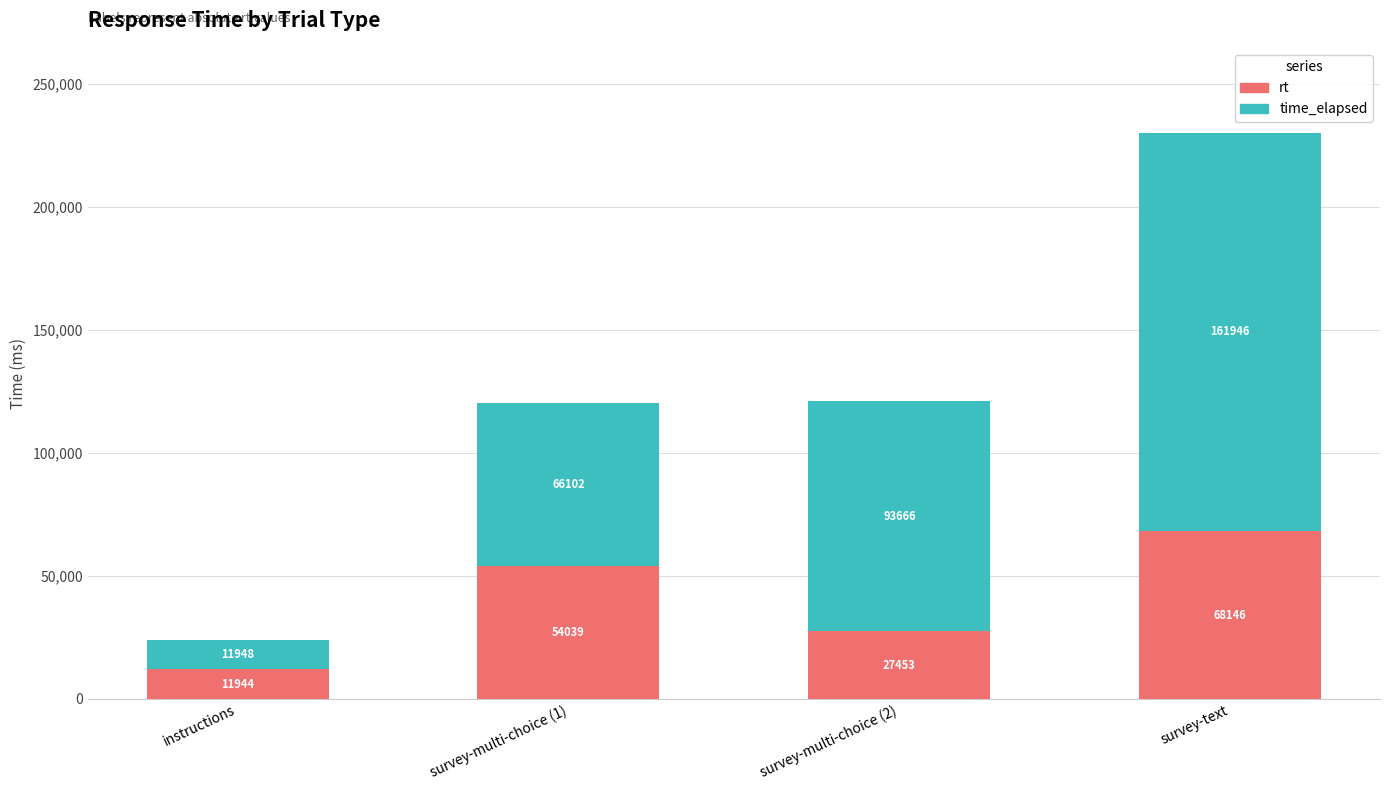

What are all the series names shown in the legend?

rt, time_elapsed